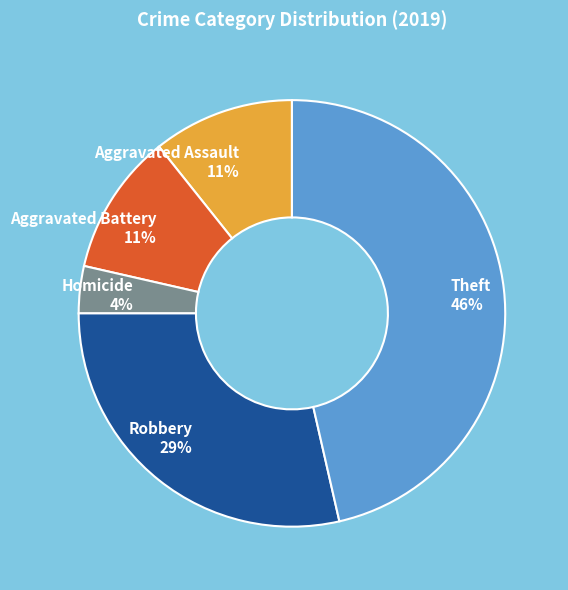

To the nearest percent, what portion does Homicide 4% represent?

4%